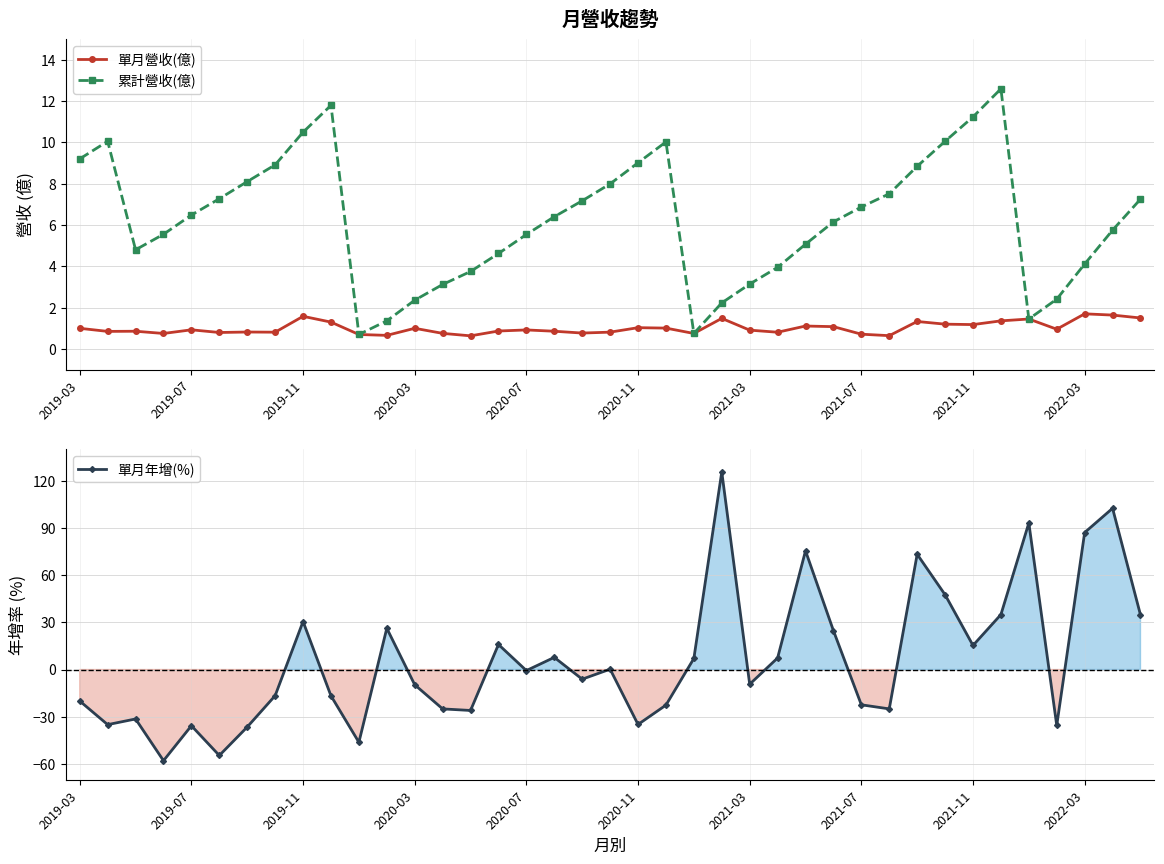

What is the value of the 累計營收(億) point at the 4th from the left?

5.5